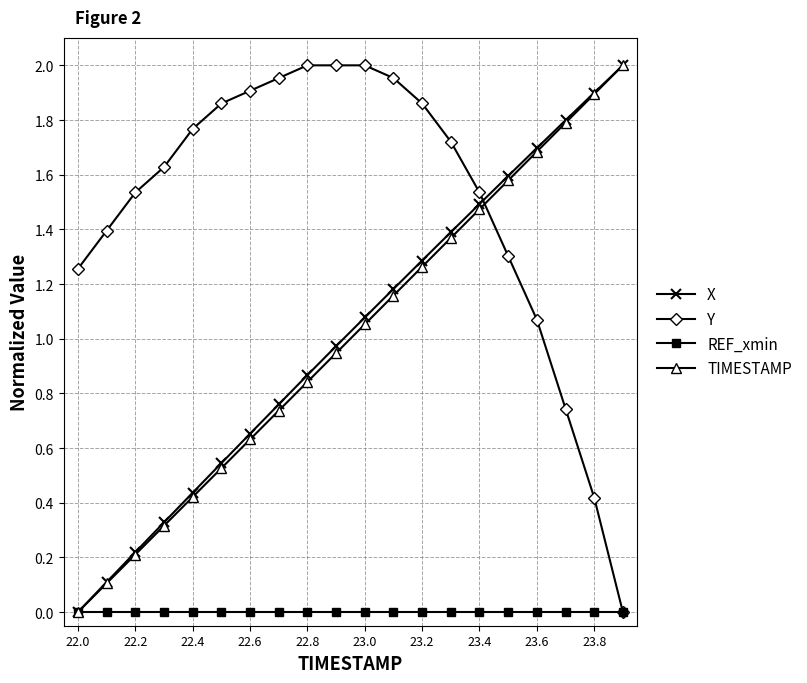

What is the value of the X point at the 3rd from the left?

0.2